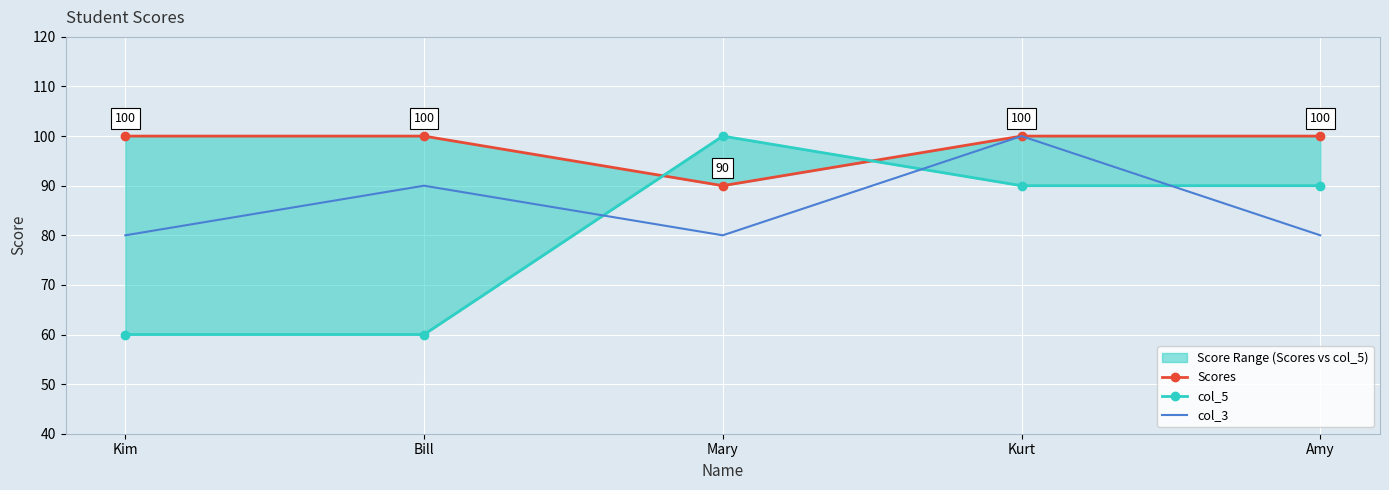

What is the difference between the col_3 values at Amy and Bill?

10